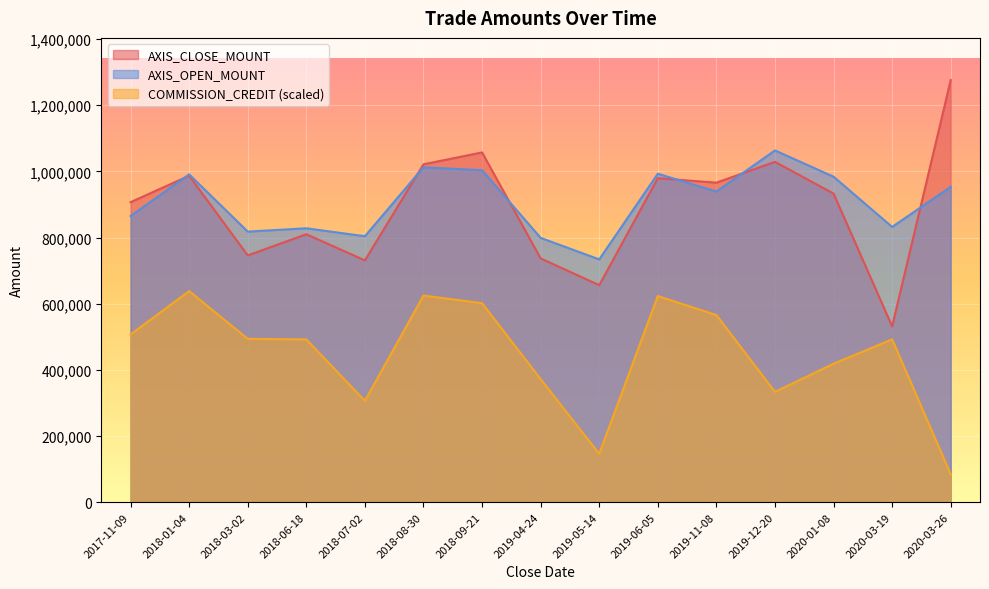

Which series has the widest spread of values?

AXIS_CLOSE_MOUNT